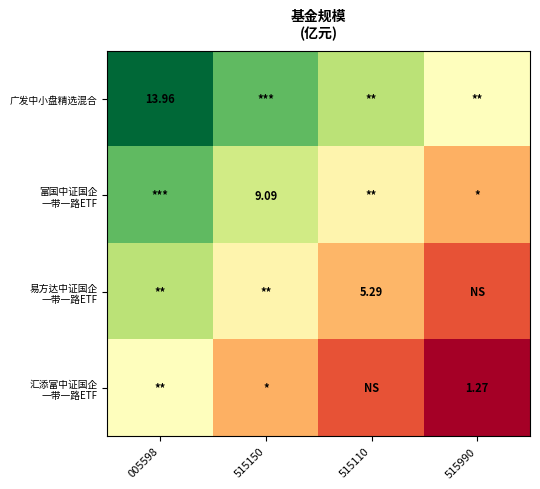

The 汇添富中证国企 一带一路ETF series shows 1.0 at 515110. True or false?

False